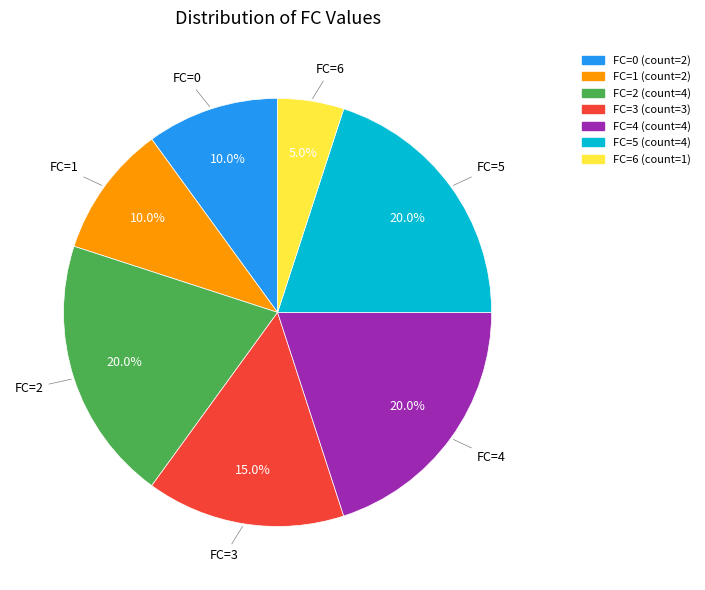

Is there any slice that represents more than half of the pie?

No